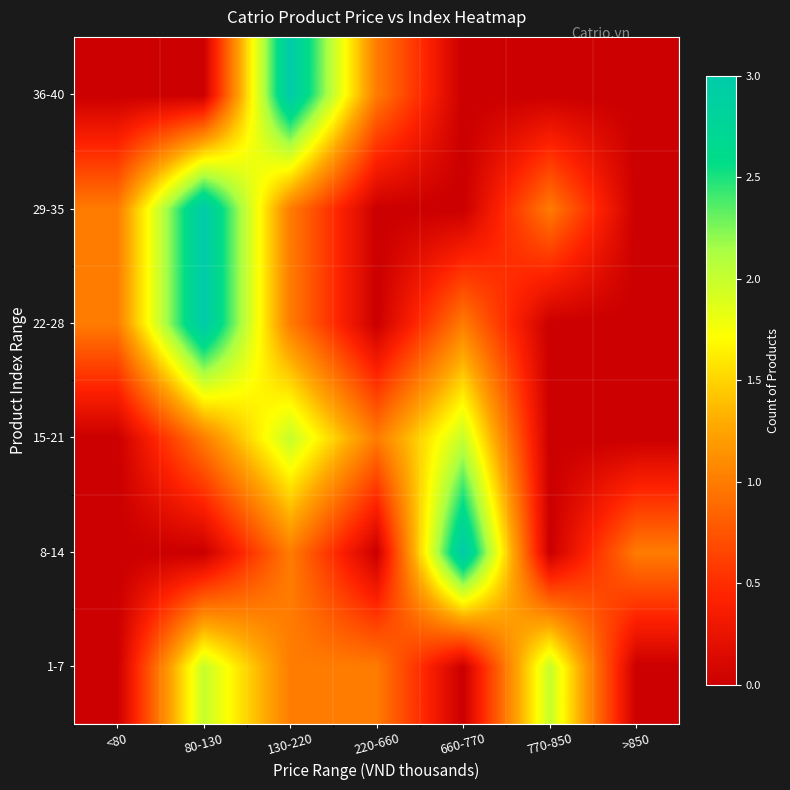

Reading left to right, list all the values displayed in this chart.

1-7: <80=0	80-130=2	130-220=1	220-660=1	660-770=0	770-850=2	>850=0
8-14: <80=0	80-130=0	130-220=1	220-660=0	660-770=3	770-850=0	>850=1
15-21: <80=0	80-130=1	130-220=2	220-660=1	660-770=2	770-850=0	>850=0
22-28: <80=1	80-130=3	130-220=1	220-660=0	660-770=1	770-850=0	>850=0
29-35: <80=1	80-130=3	130-220=1	220-660=0	660-770=0	770-850=1	>850=0
36-40: <80=0	80-130=0	130-220=3	220-660=1	660-770=0	770-850=0	>850=0